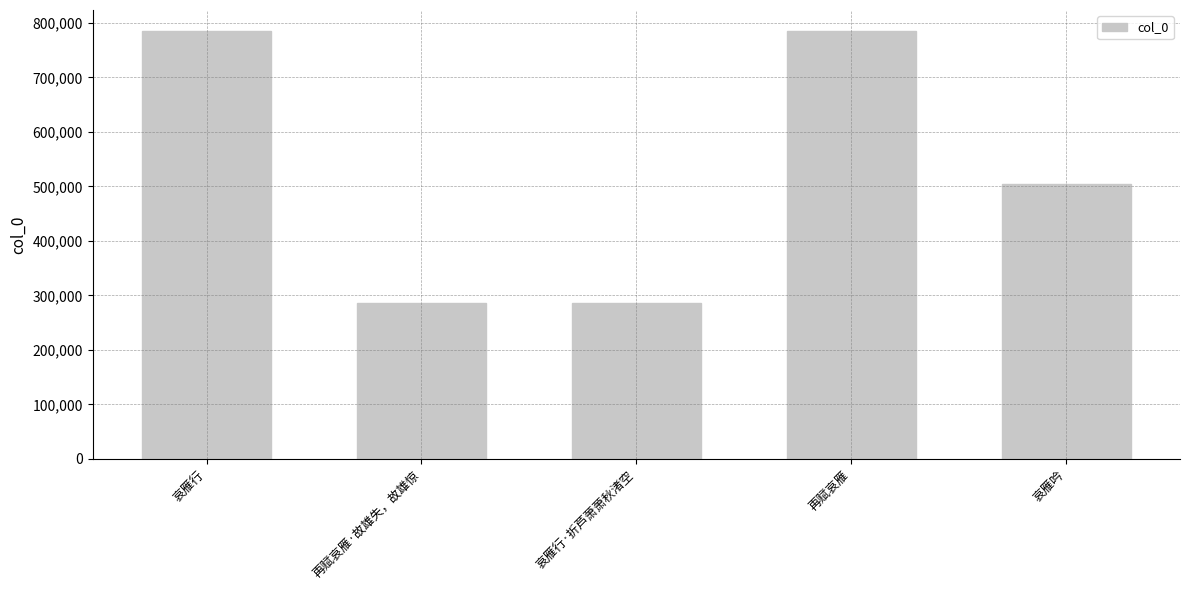

What is the difference between the maximum and minimum values?

498118